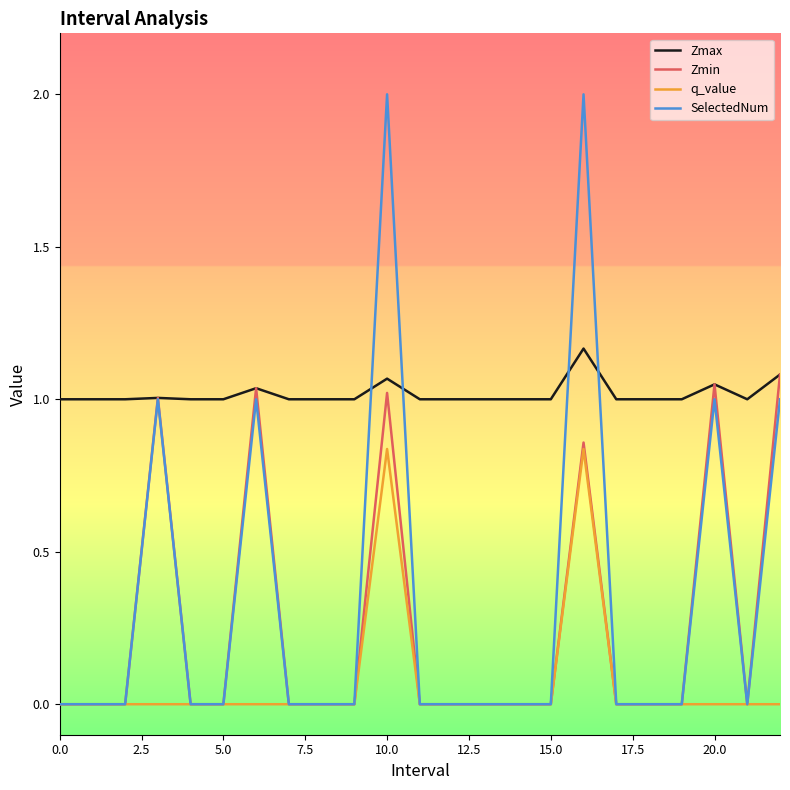

Which series has the widest spread of values?

SelectedNum